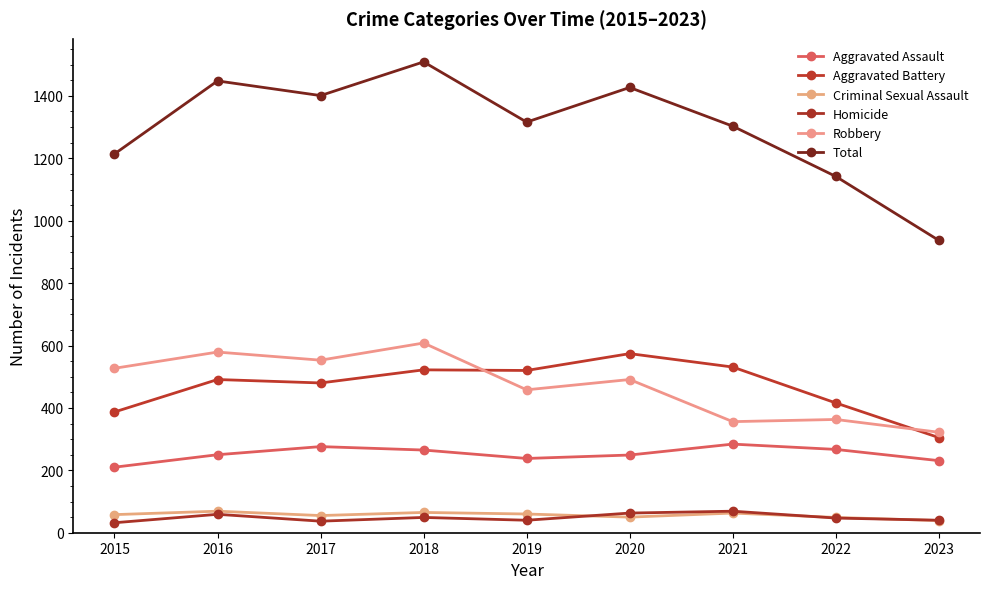

Between 2016 and 2019, which series saw the biggest shift?

Total